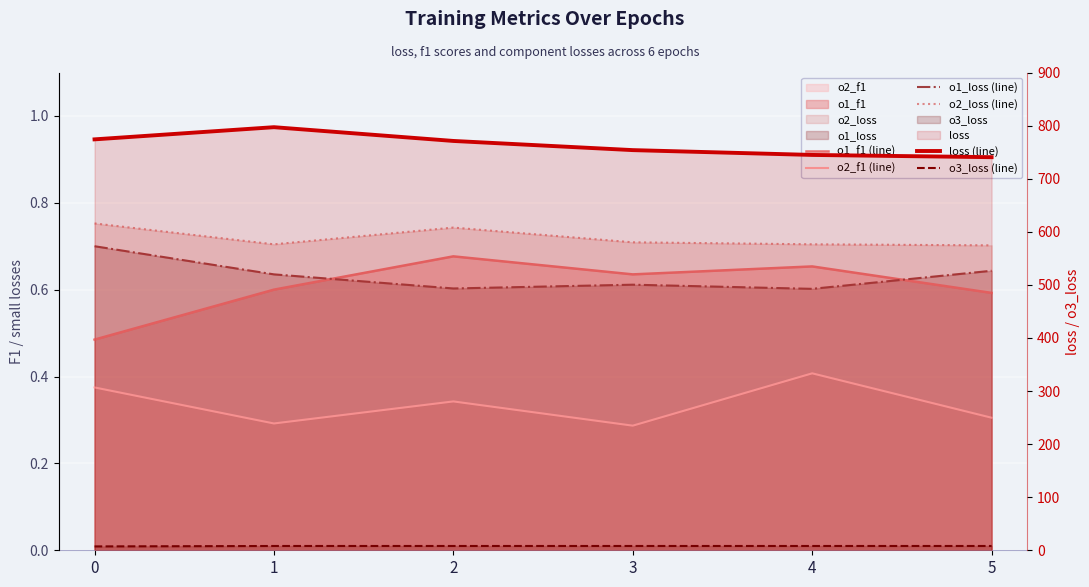

What is the value of the o1_f1 (line) point at the 6th from the left?

0.6